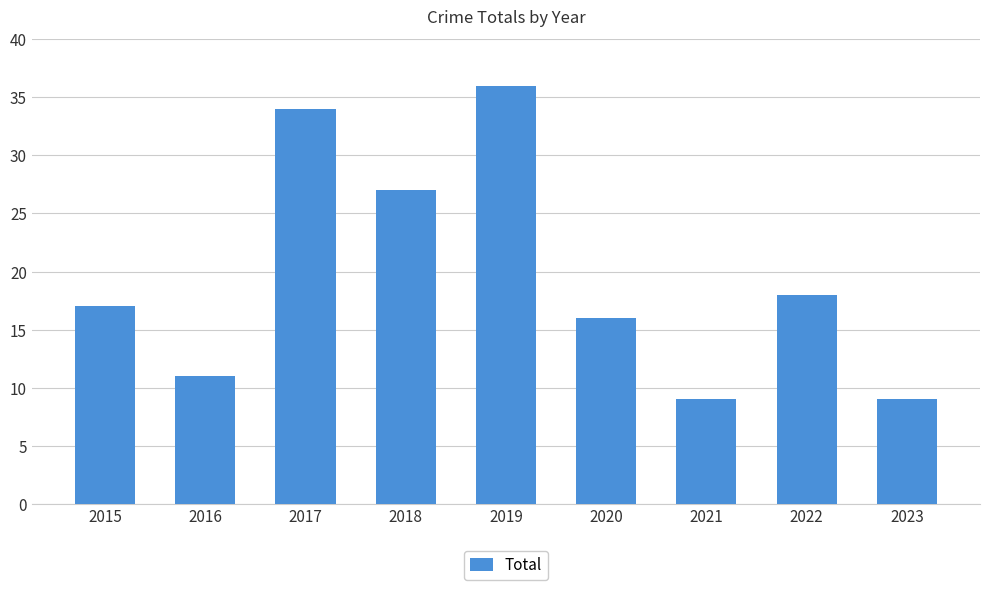

At which label is the value closest to 22?

2022